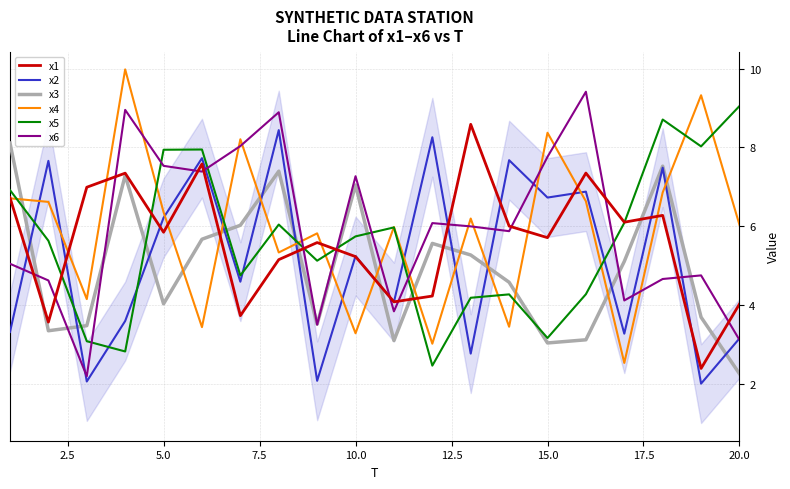

How many interior local valleys does the x1 series have?

7